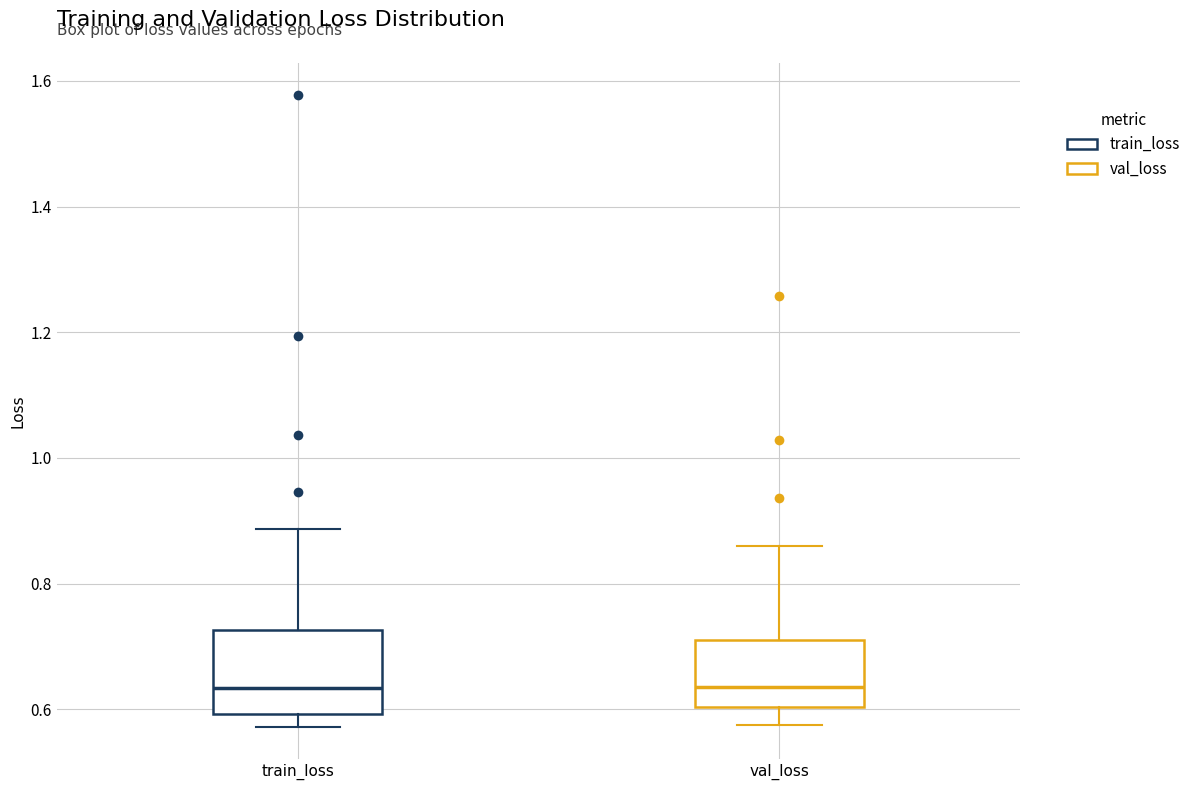

Reading left to right, transcribe this box plot: for each box, give where its median line is, the range the box spans, and where its two whiskers end, as read against the y-axis. The values are not printed on the chart, so give them approximately, as read against the axis.

train_loss: median 0.64, box 0.60 to 0.72, whiskers 0.58 to 0.88
val_loss: median 0.64, box 0.60 to 0.70, whiskers 0.58 to 0.86